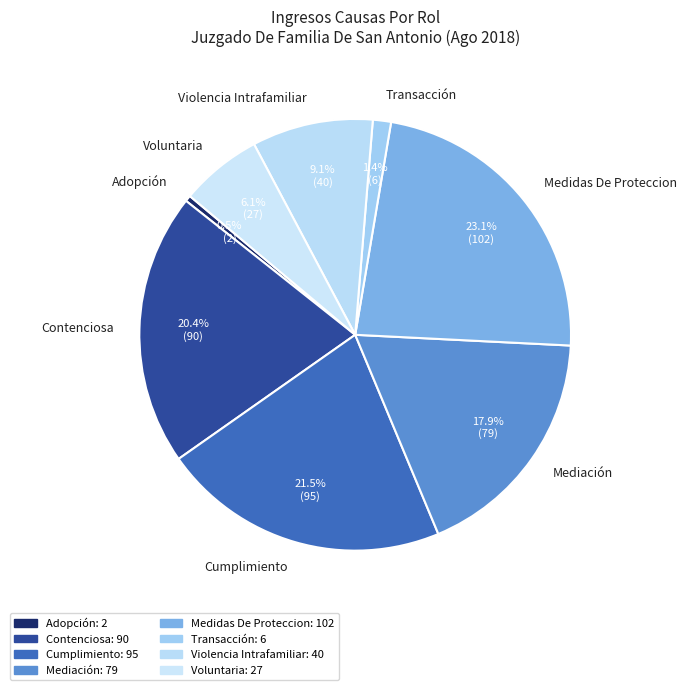

What is the smallest slice in the pie chart?

Adopción